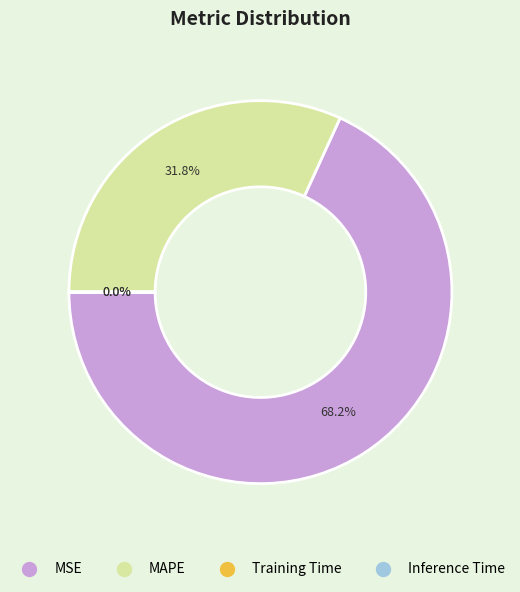

Which category has the biggest portion of the pie?

MSE